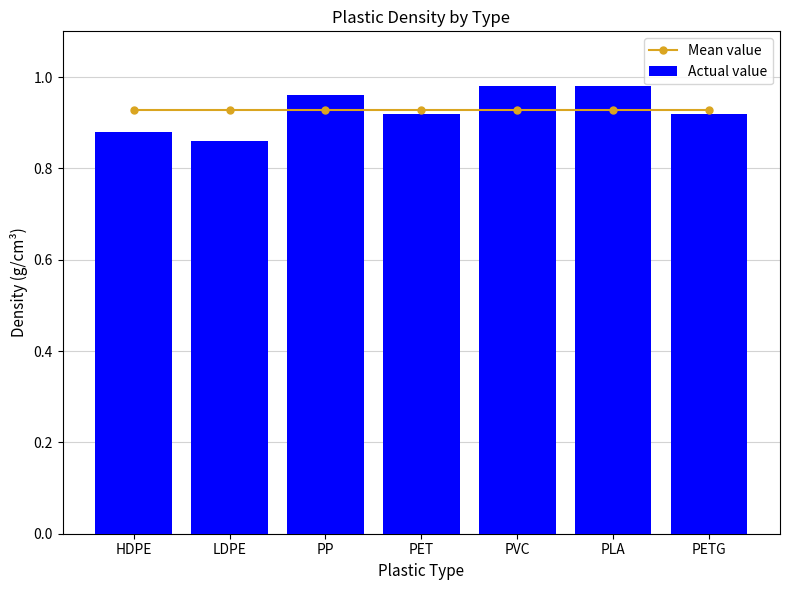

Reading right to left, what are all the values shown in this chart?

Mean value: PETG=0.9	PLA=0.9	PVC=0.9	PET=0.9	PP=0.9	LDPE=0.9	HDPE=0.9
Actual value: PETG=0.9	PLA=1.0	PVC=1.0	PET=0.9	PP=1.0	LDPE=0.9	HDPE=0.9